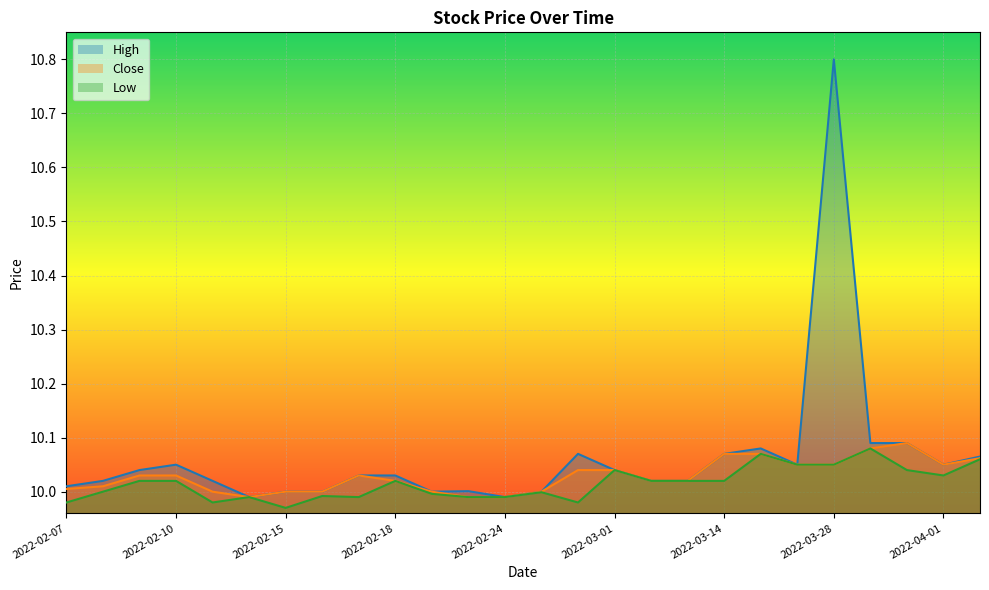

Where is High nearest to the value 10?

2022-02-15